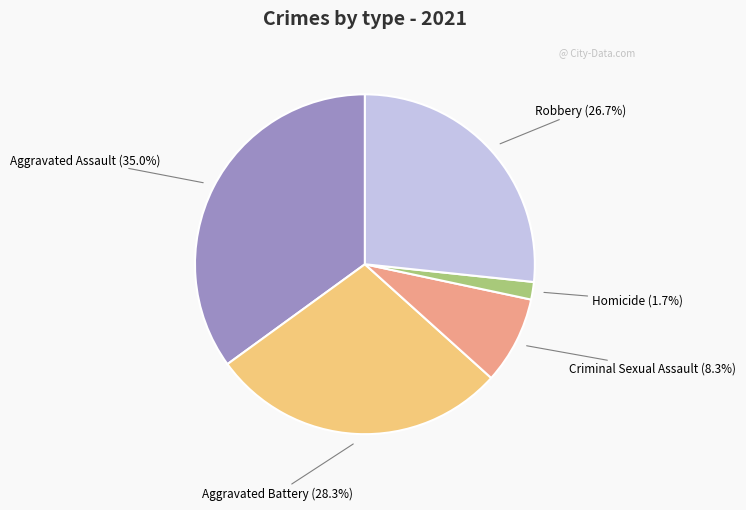

To the nearest percent, what percentage of the pie is Criminal Sexual Assault?

8%